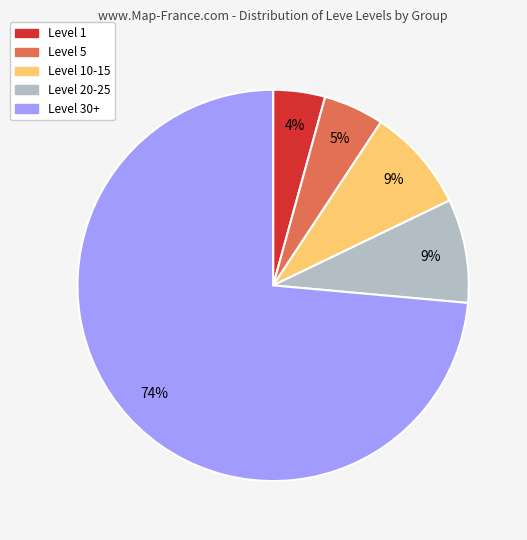

Which slice represents more than half of the pie?

Level 30+